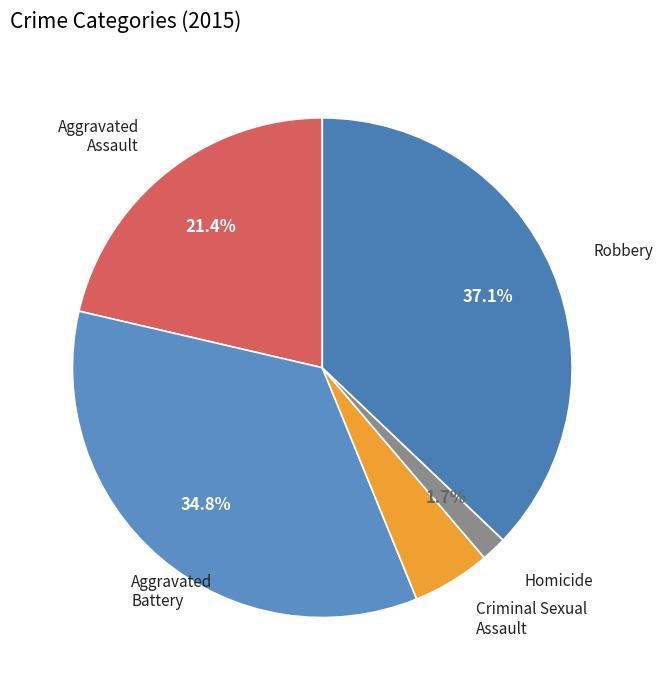

Count the number of slices in the pie.

5